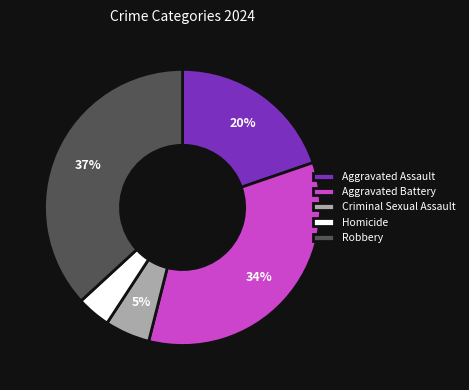

To the nearest percent, what is the difference between the Homicide and Criminal Sexual Assault slice percentages?

1%